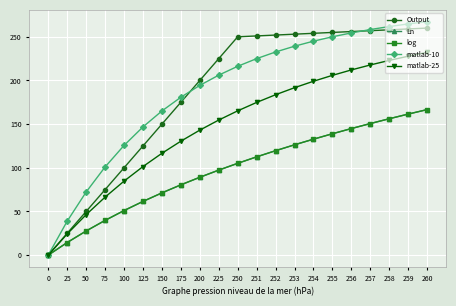

How many values in the Output series are below 250?

10